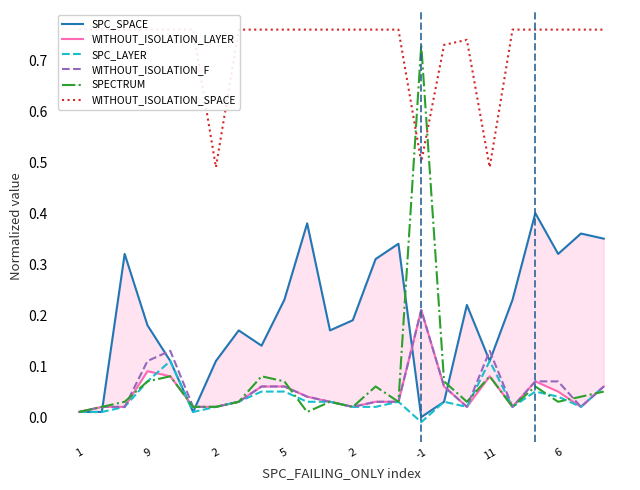

What is the label of the 17th point from the right?

6